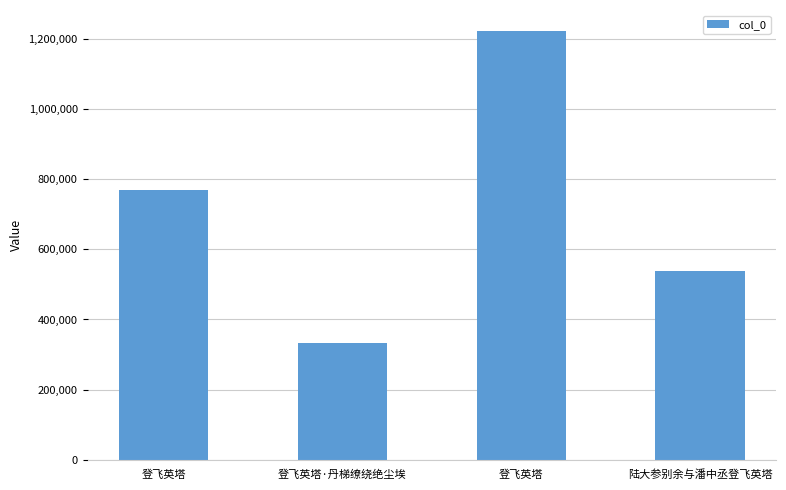

At which label does the data first exceed 768848?

登飞英塔